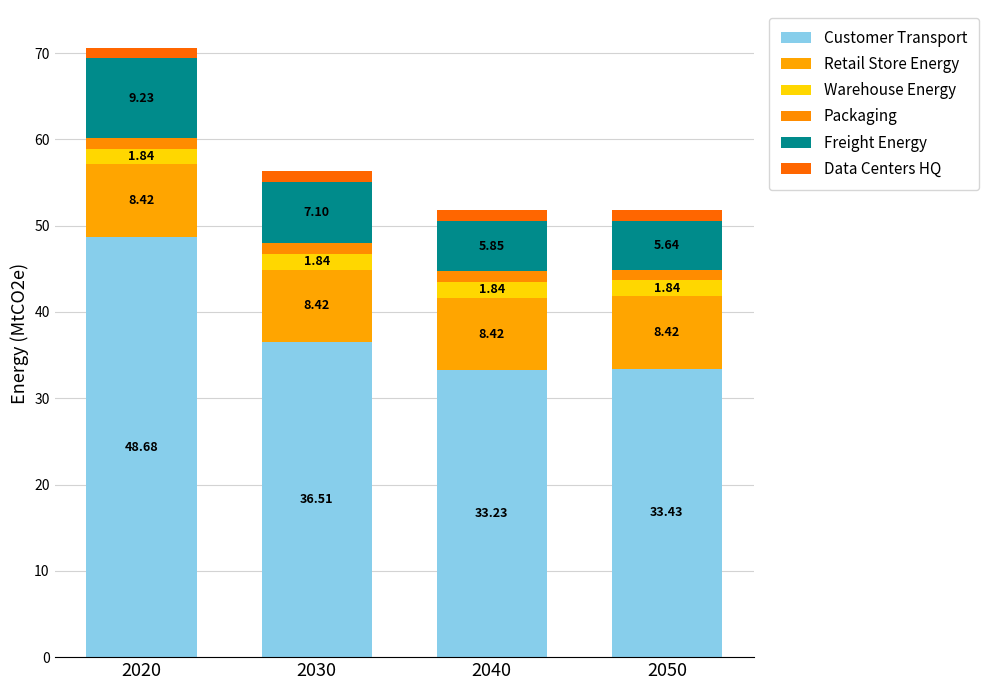

What is the average value of the Data Centers HQ series?

1.2